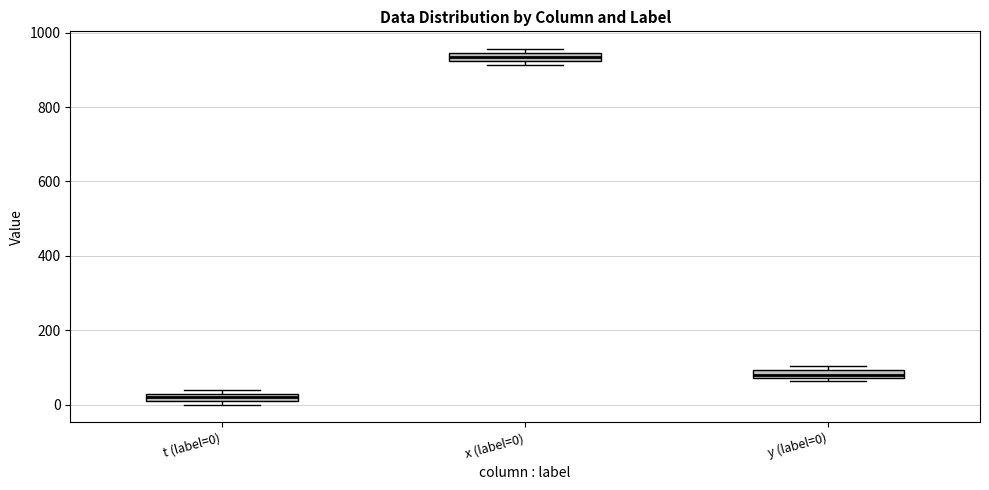

Where is the lower edge of the box for y (label=0) on the y-axis? The values are not printed on the chart, so give them approximately, as read against the axis.

80